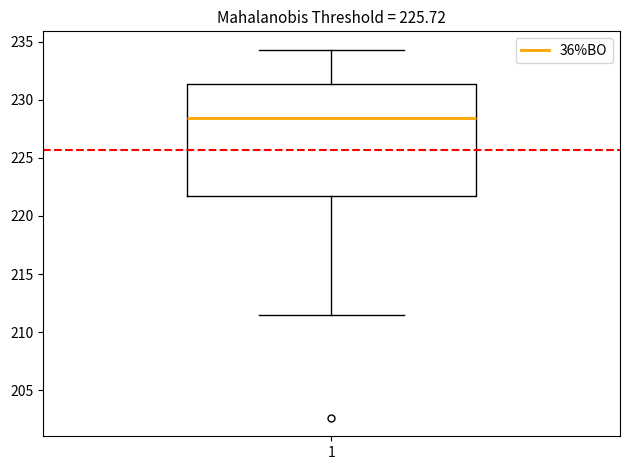

Transcribe this box plot: give where the median line is, the range the box spans, and where the two whiskers end, as read against the y-axis. The values are not printed on the chart, so give them approximately, as read against the axis.

median 228.5, box 221.5 to 231.5, whiskers 211.5 to 234.5